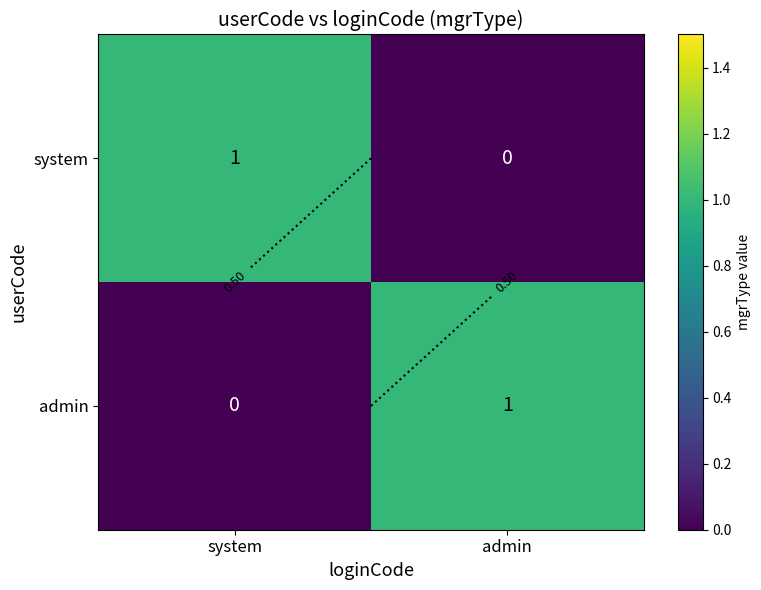

At system, list the series in order from largest to smallest.

system, admin